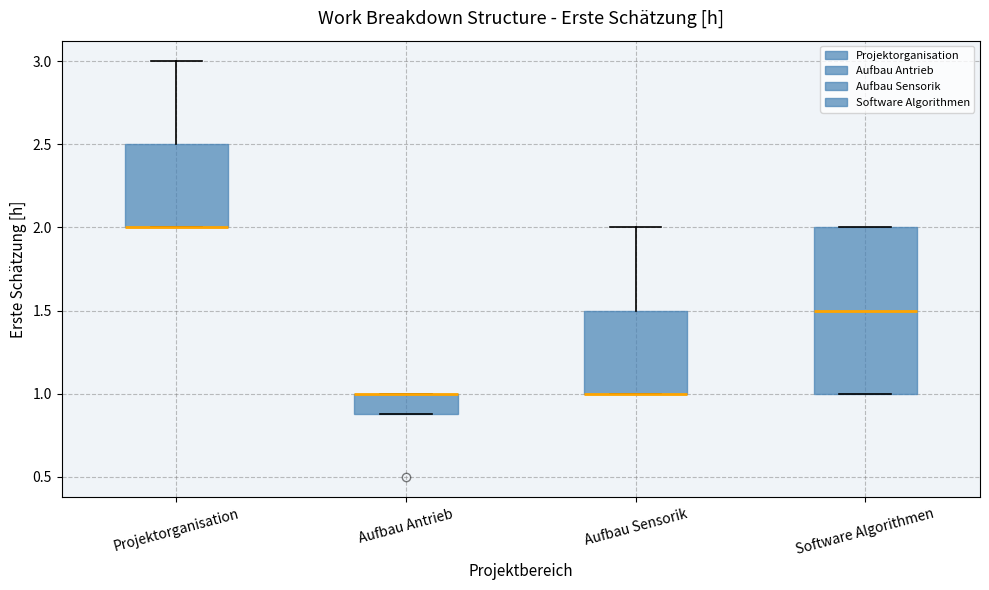

Reading left to right, read every box against the y-axis: the position of its median line, the range the box covers, and the ends of its whiskers. The values are not printed on the chart, so give them approximately, as read against the axis.

Projektorganisation: median 2.0 (drawn on the box's lower edge), box 2.0 to 2.5, whiskers 2.0 to 3.0
Aufbau Antrieb: median 1.0 (drawn on the box's upper edge), box 0.9 to 1.0, whiskers 0.9 to 1.0
Aufbau Sensorik: median 1.0 (drawn on the box's lower edge), box 1.0 to 1.5, whiskers 1.0 to 2.0
Software Algorithmen: median 1.5, box 1.0 to 2.0, whiskers 1.0 to 2.0